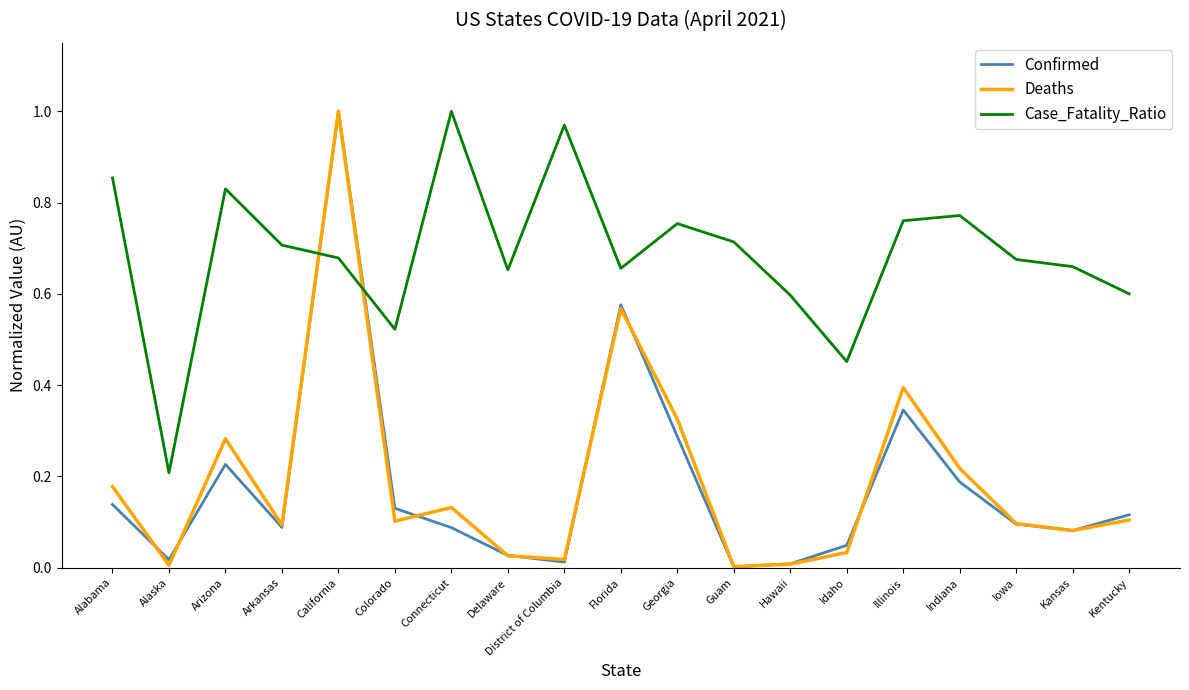

True or false: Confirmed has more than 1 points higher than both neighbors.

True